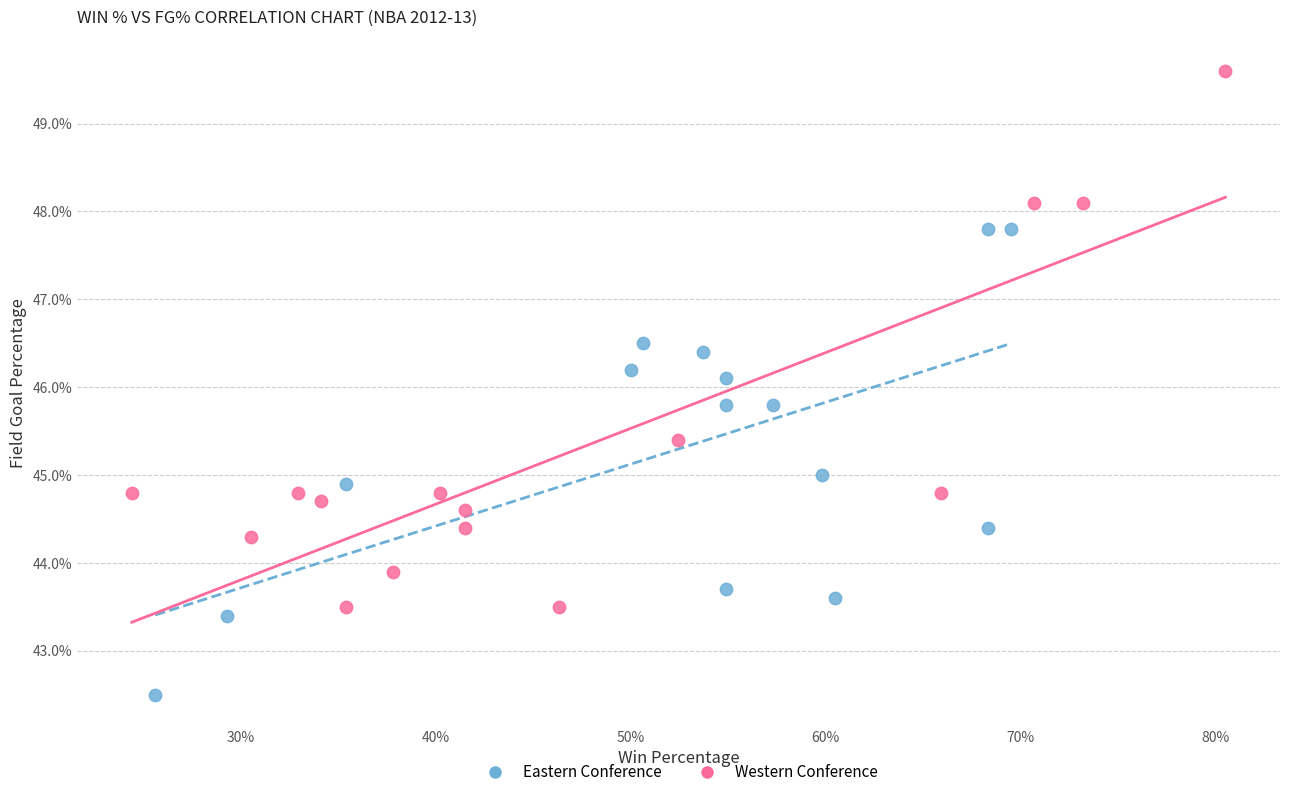

What are all the series names shown in the legend?

Eastern Conference, Western Conference